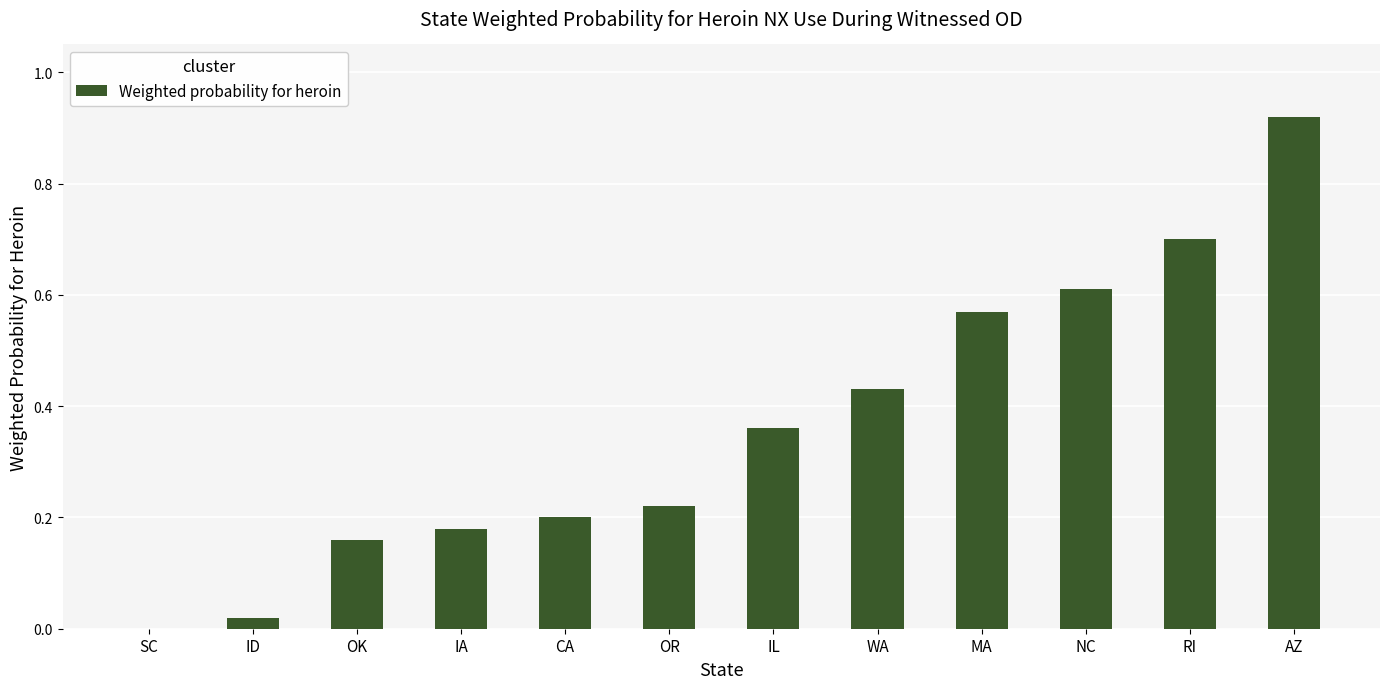

What is the sum of all values?

4.4